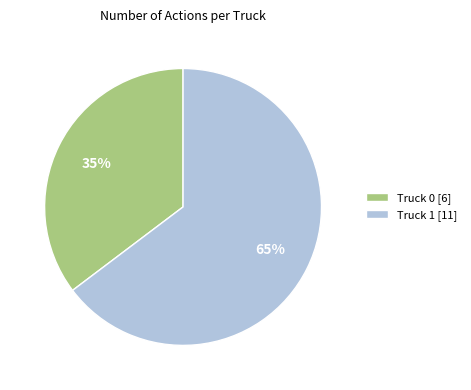

Do Truck 1 and Truck 0 together represent more than half of the pie?

Yes